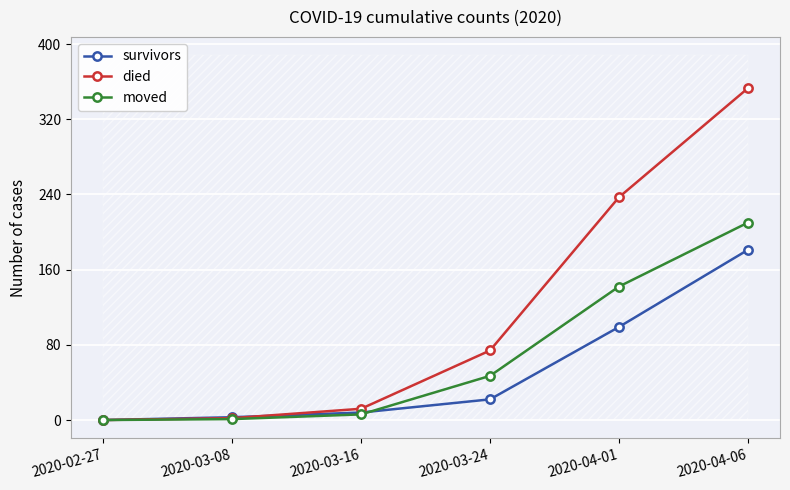

True or false: survivors and moved cross at least once.

True